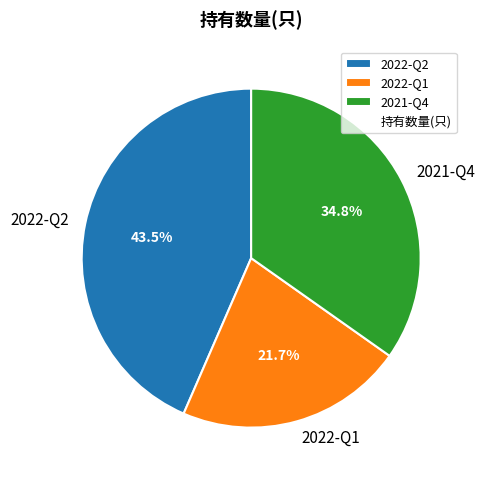

Rank the categories by value from lowest to highest.

2022-Q1, 2021-Q4, 2022-Q2